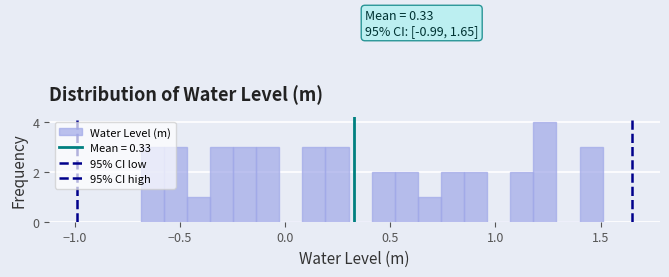

Around what value on the x-axis is the tallest bar? Give the approximate position of its centre, as read against the axis.

1.25